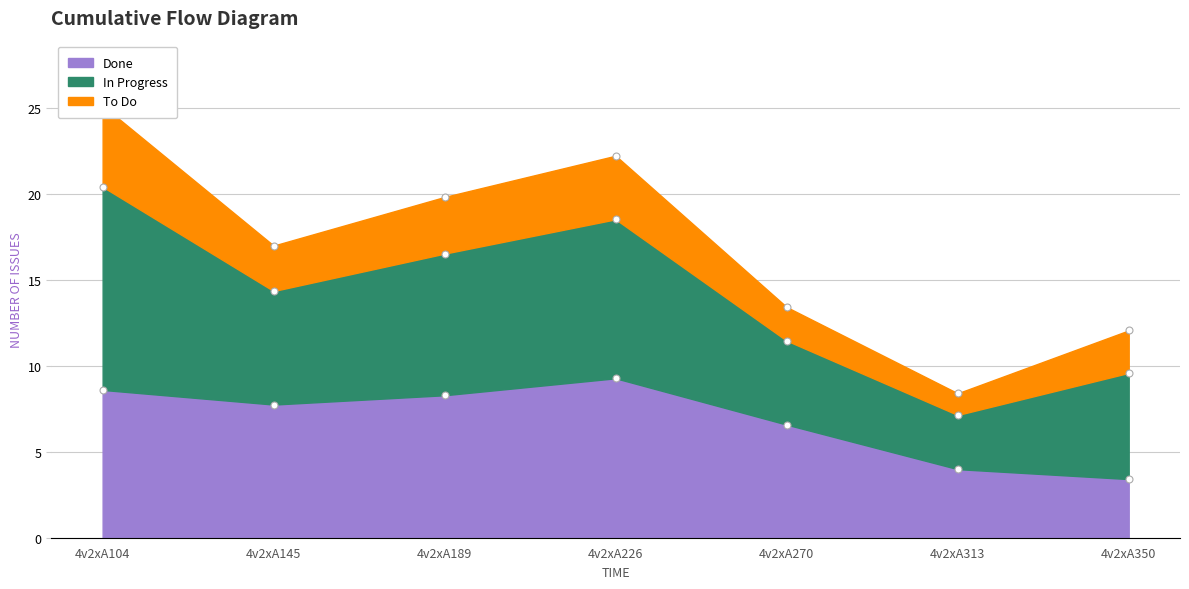

What is the value of the 1st point from the left?

8.6